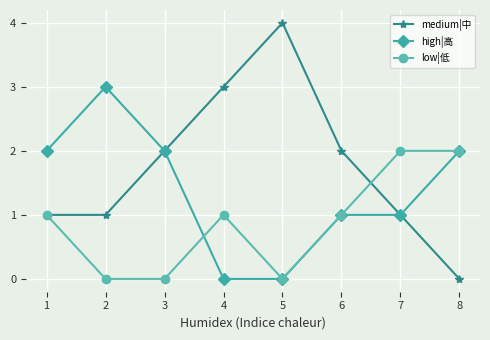

Reading right to left, transcribe all the data shown in this chart.

medium|中: 0	1	2	4	3	2	1	1
high|高: 2	1	1	0	0	2	3	2
low|低: 2	2	1	0	1	0	0	1